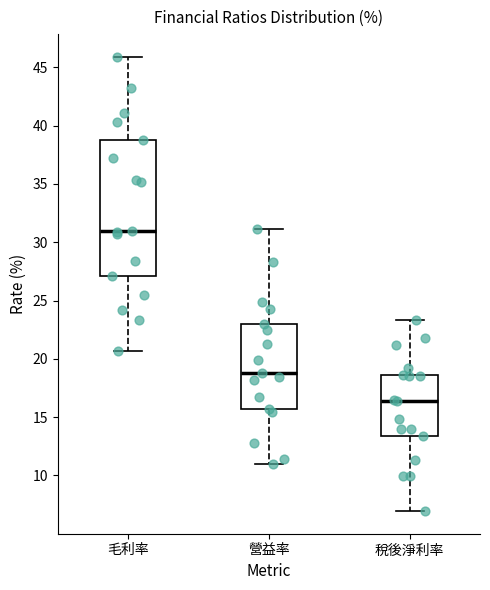

Which box is the tallest, from its lower edge to its upper edge?

毛利率